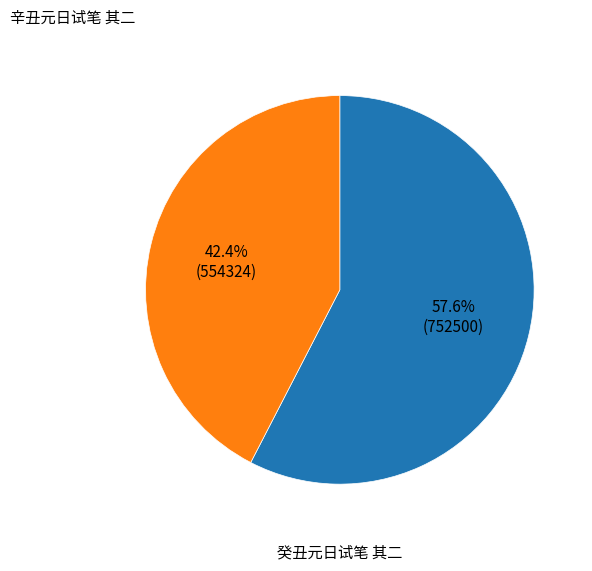

Does any single category account for the majority?

Yes